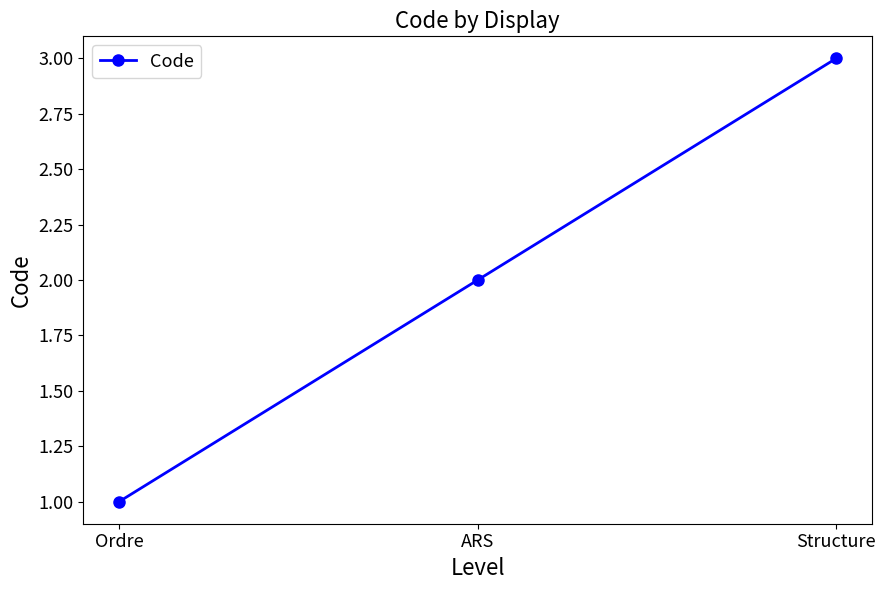

Reading left to right, extract all data points from this chart.

Ordre=1	ARS=2	Structure=3